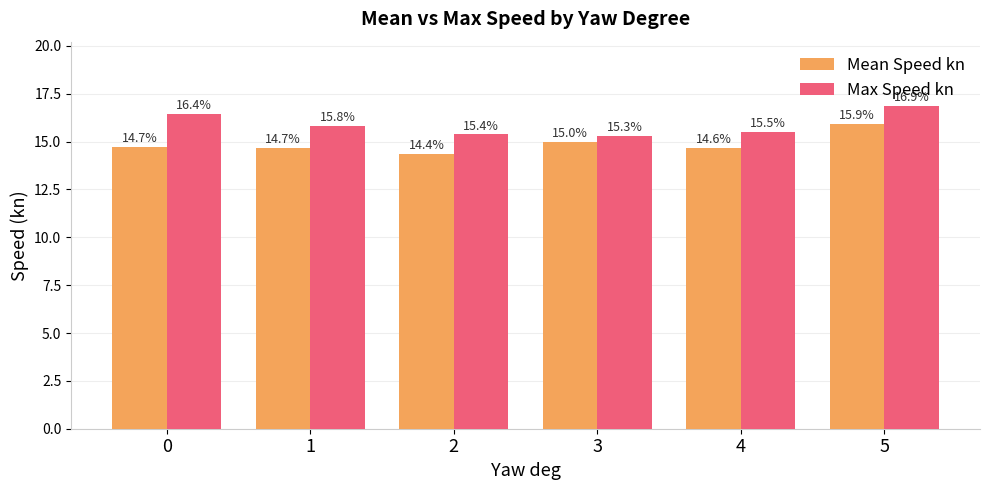

Rank the series at 4 from lowest to highest value.

Mean Speed kn, Max Speed kn